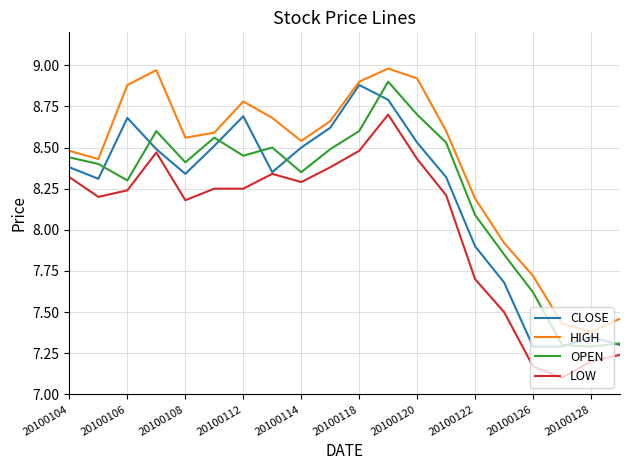

Which series has the largest total across all categories?

HIGH